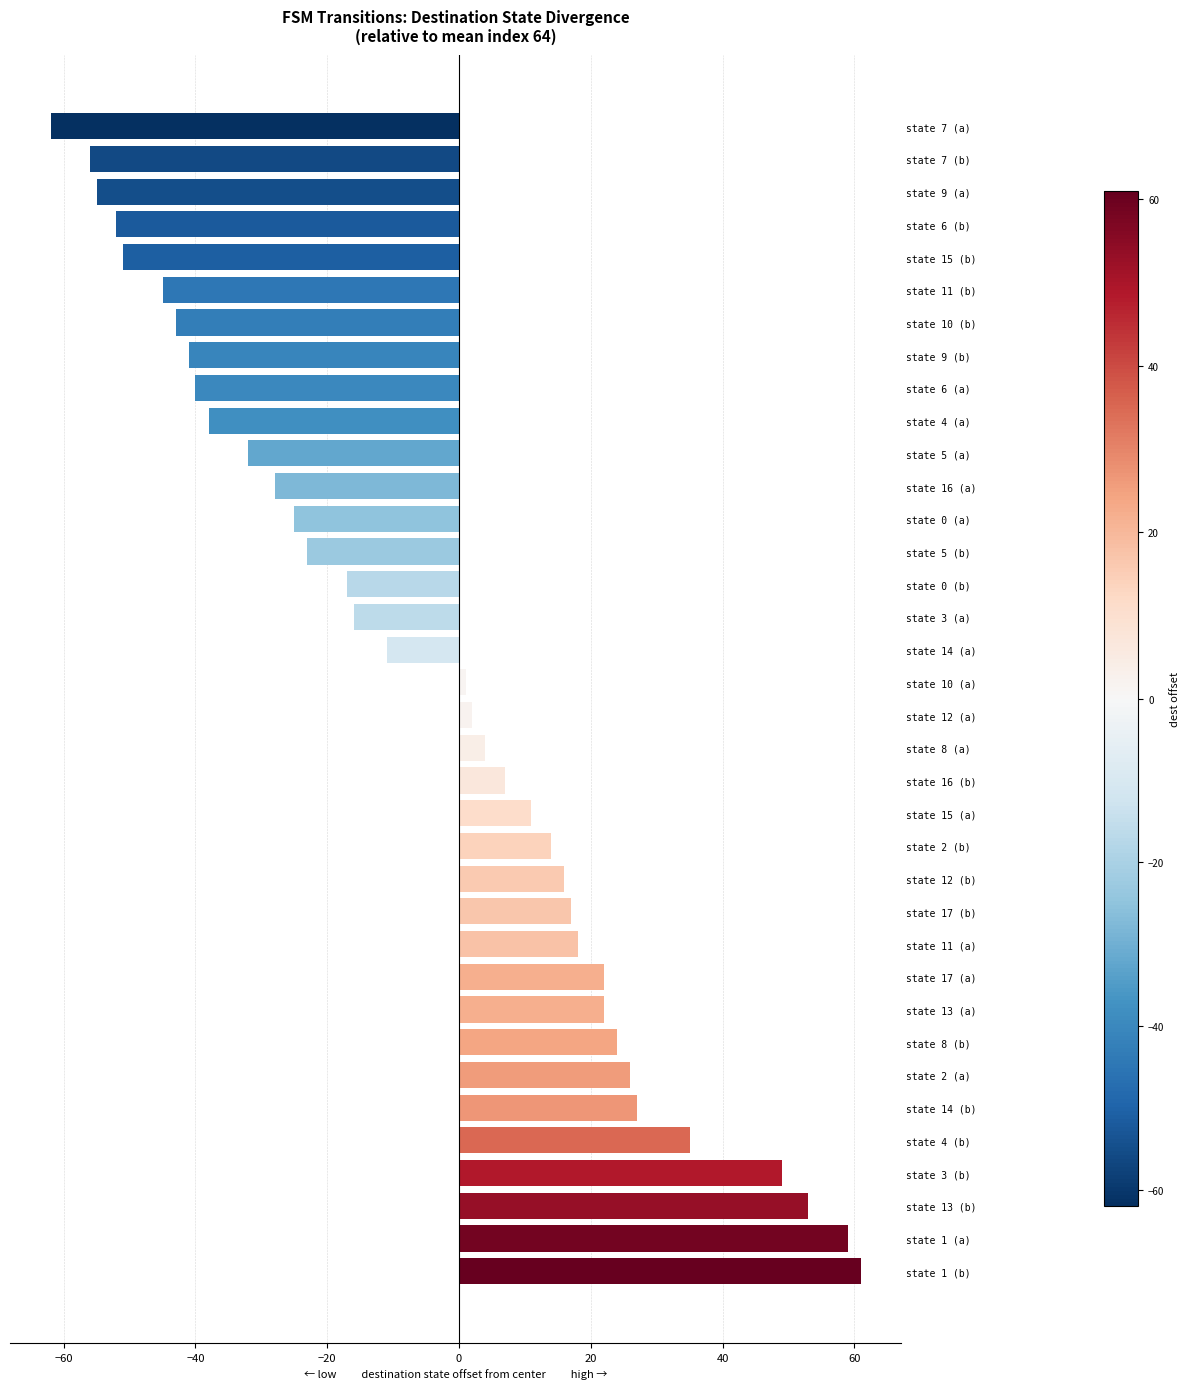

How many distinct data groups are displayed?

1